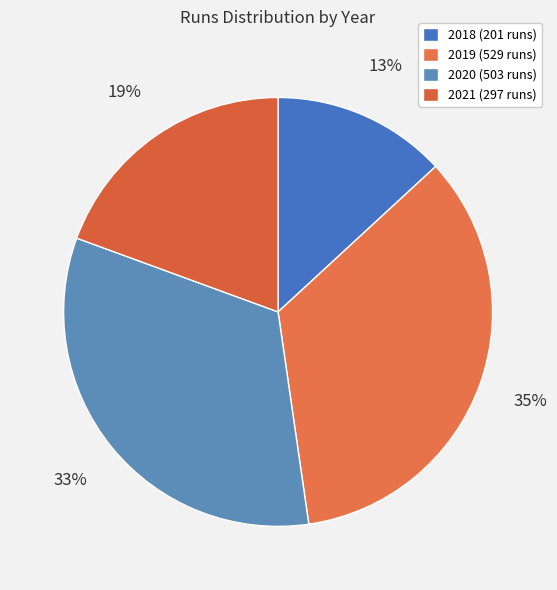

The 2020 slice represents 33% of the pie. True or false?

True